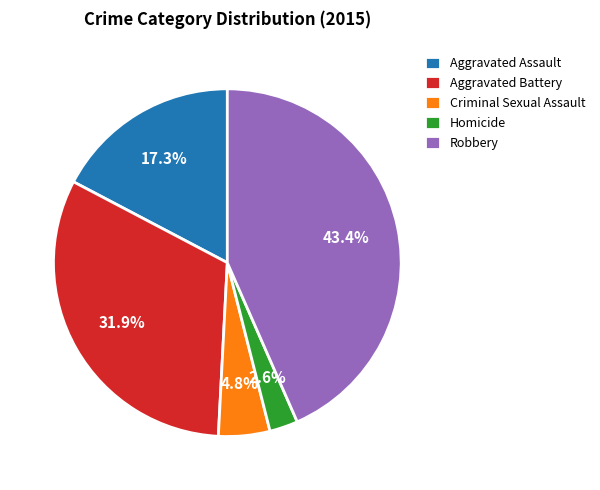

To the nearest percent, what percentage of the pie is Aggravated Battery?

32%